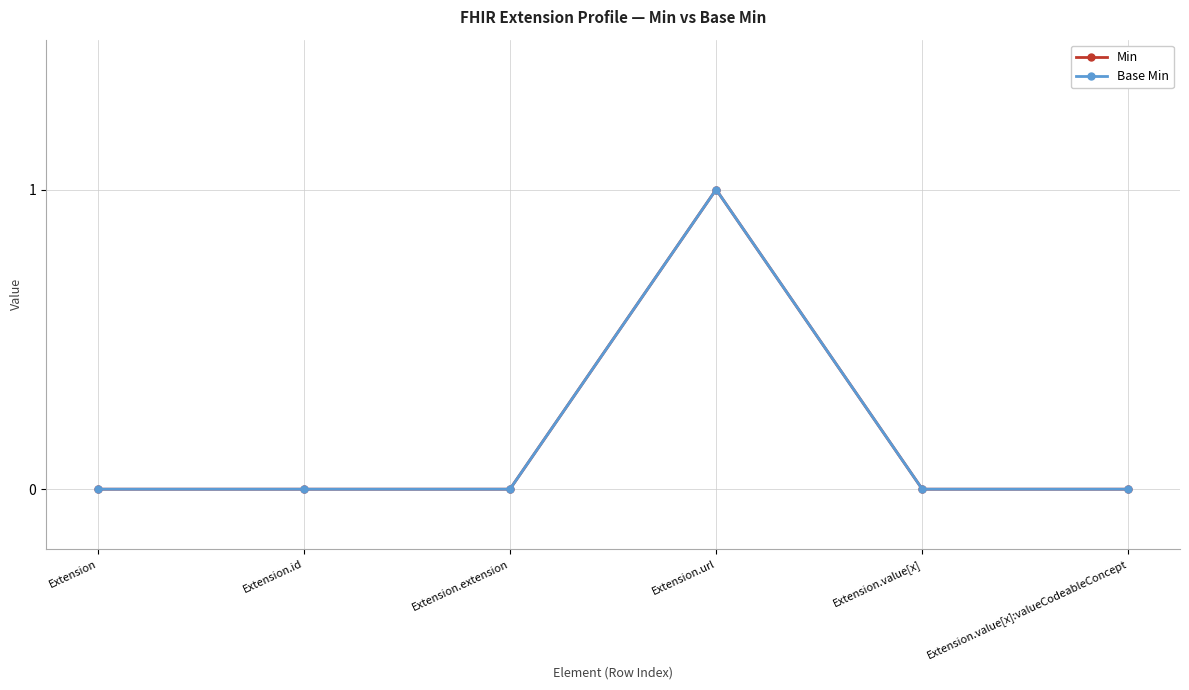

Reading left to right, transcribe all the data shown in this chart.

Min: 0	0	0	1	0	0
Base Min: 0	0	0	1	0	0